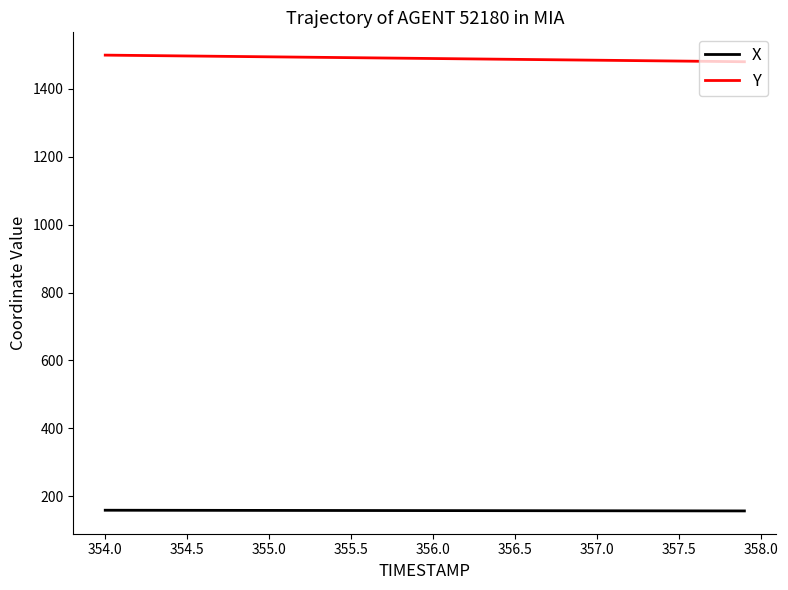

Which series has the largest total across all categories?

Y